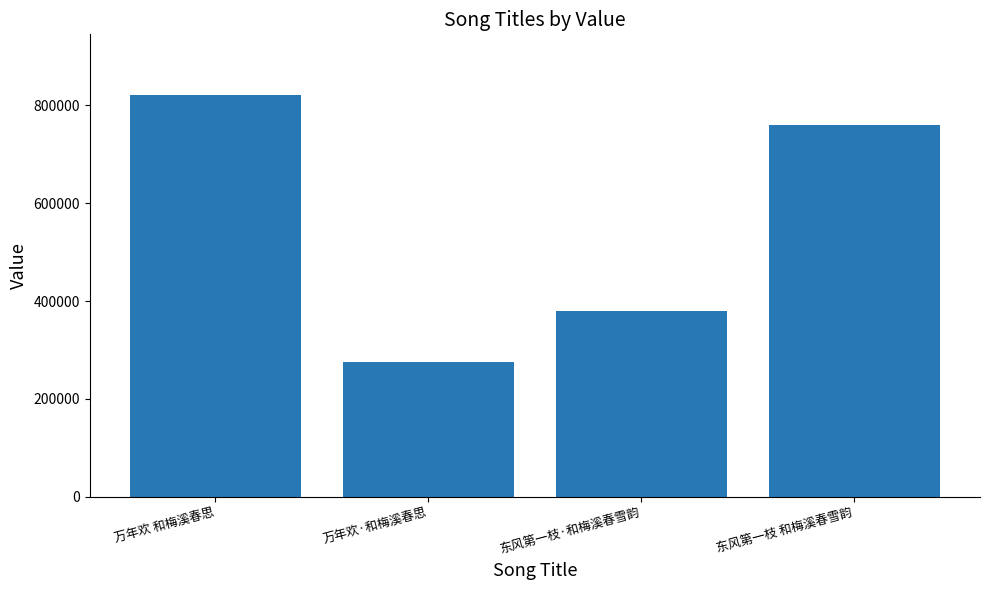

Are the bars grouped side by side (vs. stacked)?

No